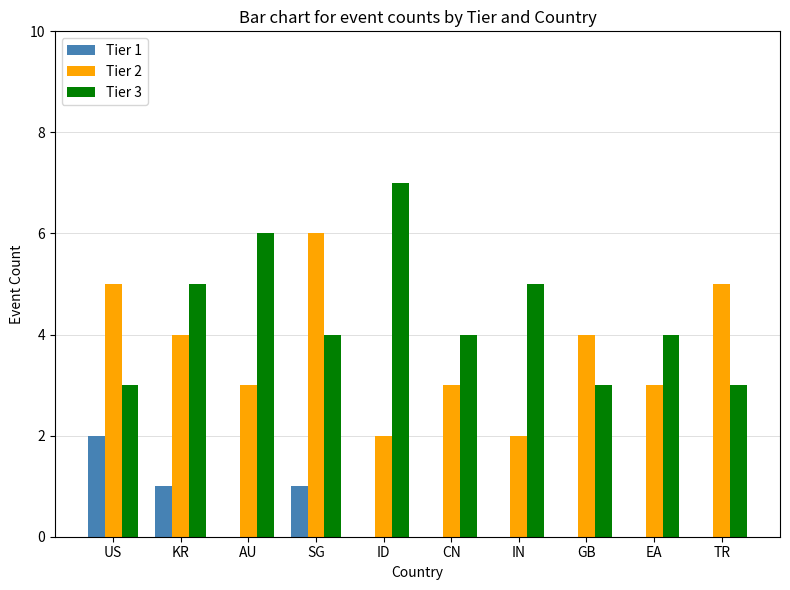

Between AU and EA, which series saw the biggest shift?

Tier 3